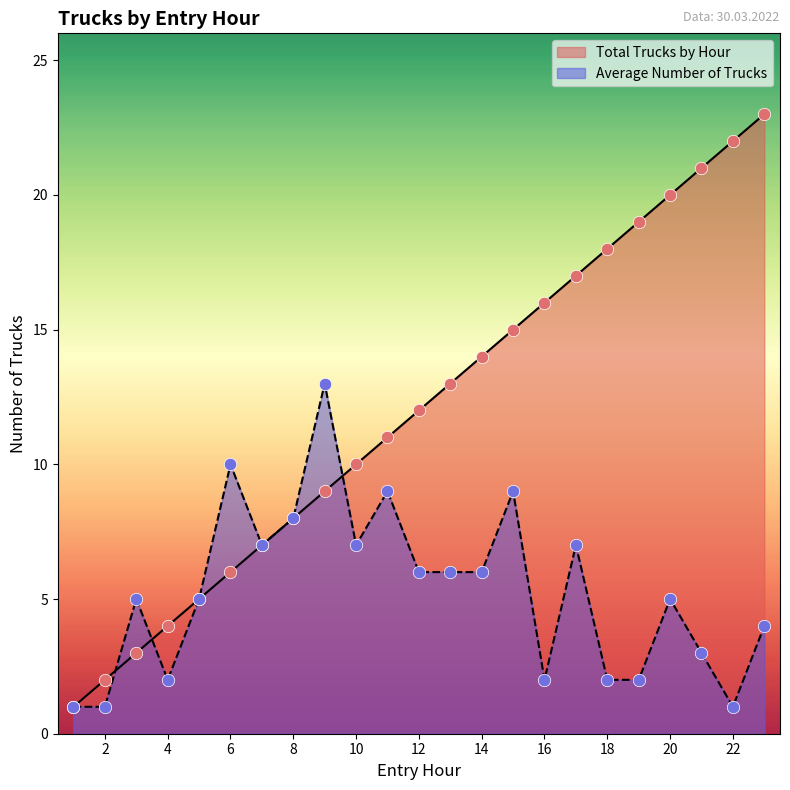

What are all the series names shown in the legend?

Total Trucks by Hour, Average Number of Trucks